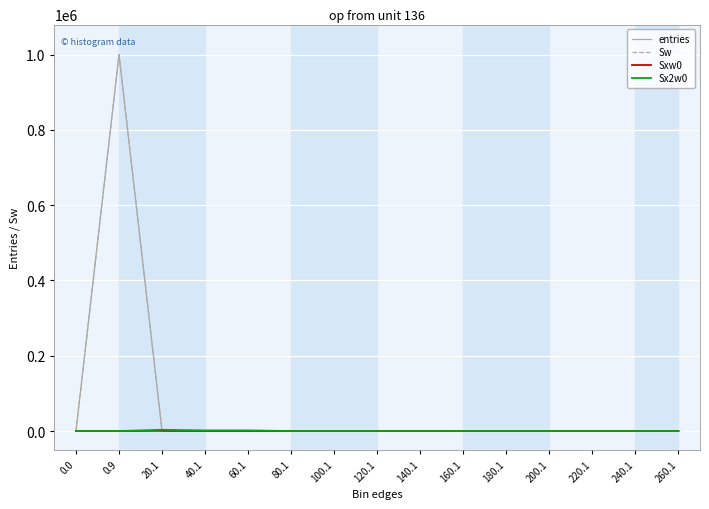

At which category does Sx2w0 reach its first local valley?

40.1